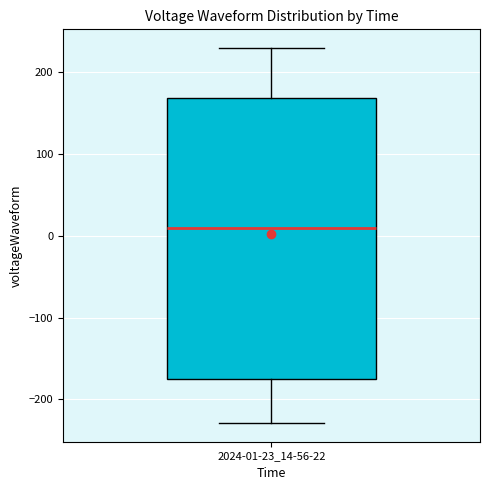

Read this box plot against the y-axis: the position of the median line, the range covered by the box, and the ends of both whiskers. The values are not printed on the chart, so give them approximately, as read against the axis.

median 10, box -180 to 170, whiskers -230 to 230